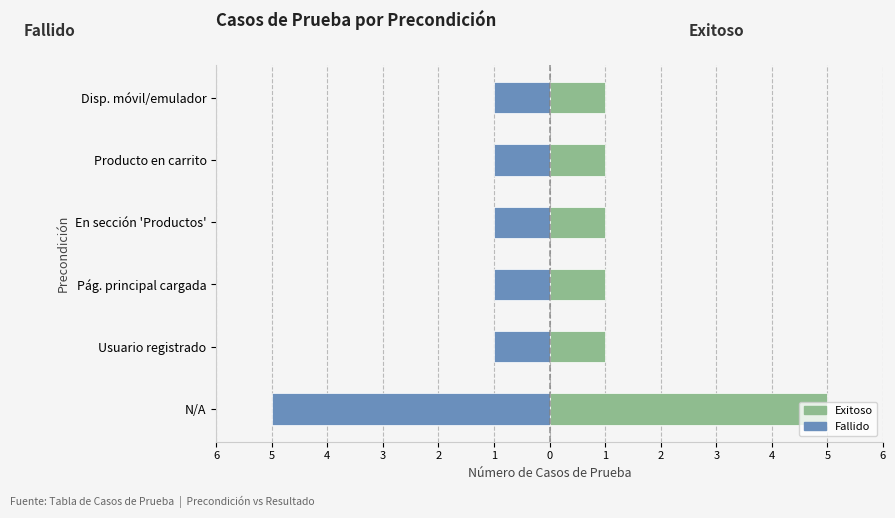

What is the greatest value displayed?

5